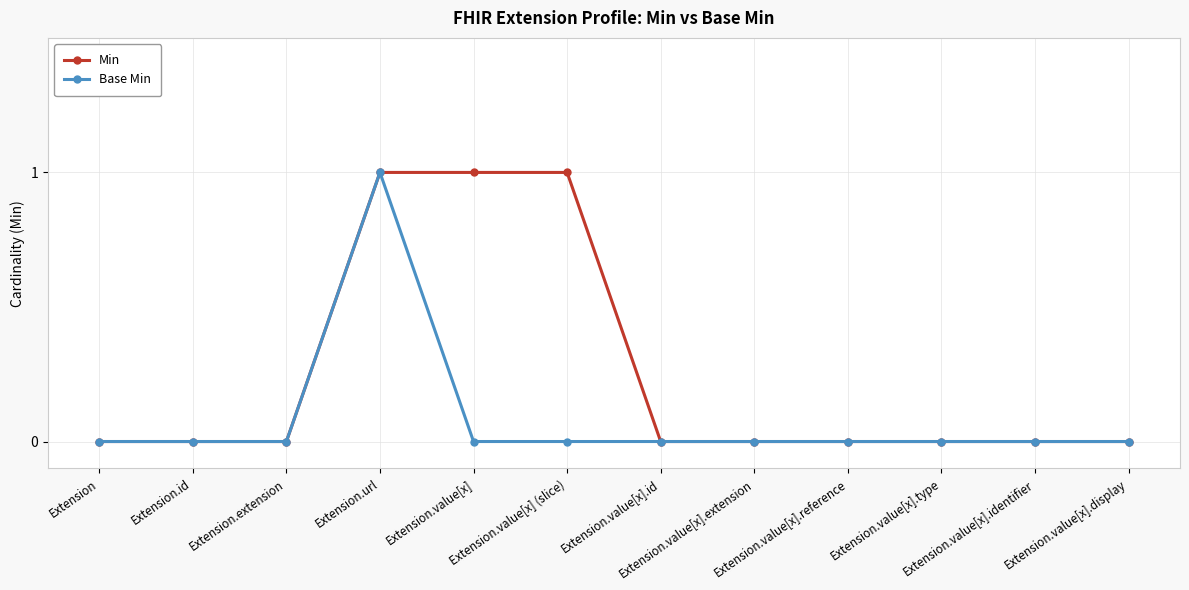

Which series has the largest total across all categories?

Min